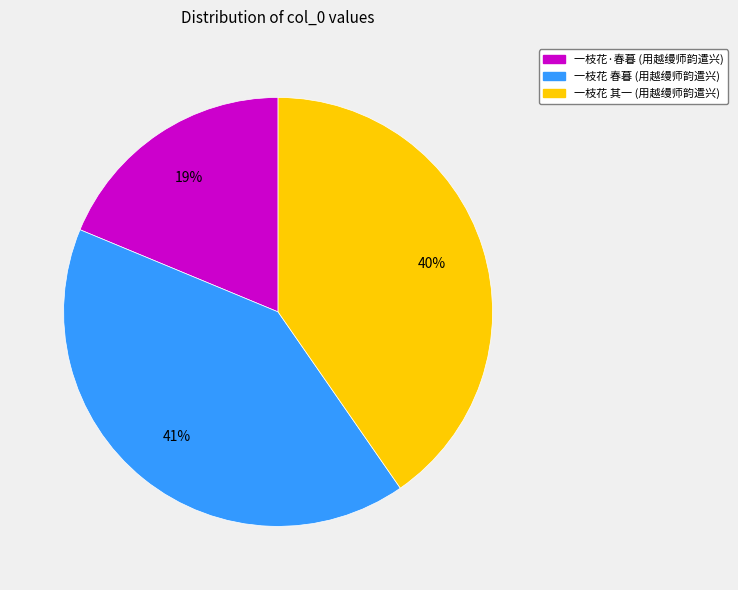

Is the sum of 一枝花 春暮 (用越缦师韵遣兴) and 一枝花 其一 (用越缦师韵遣兴) greater than half?

Yes